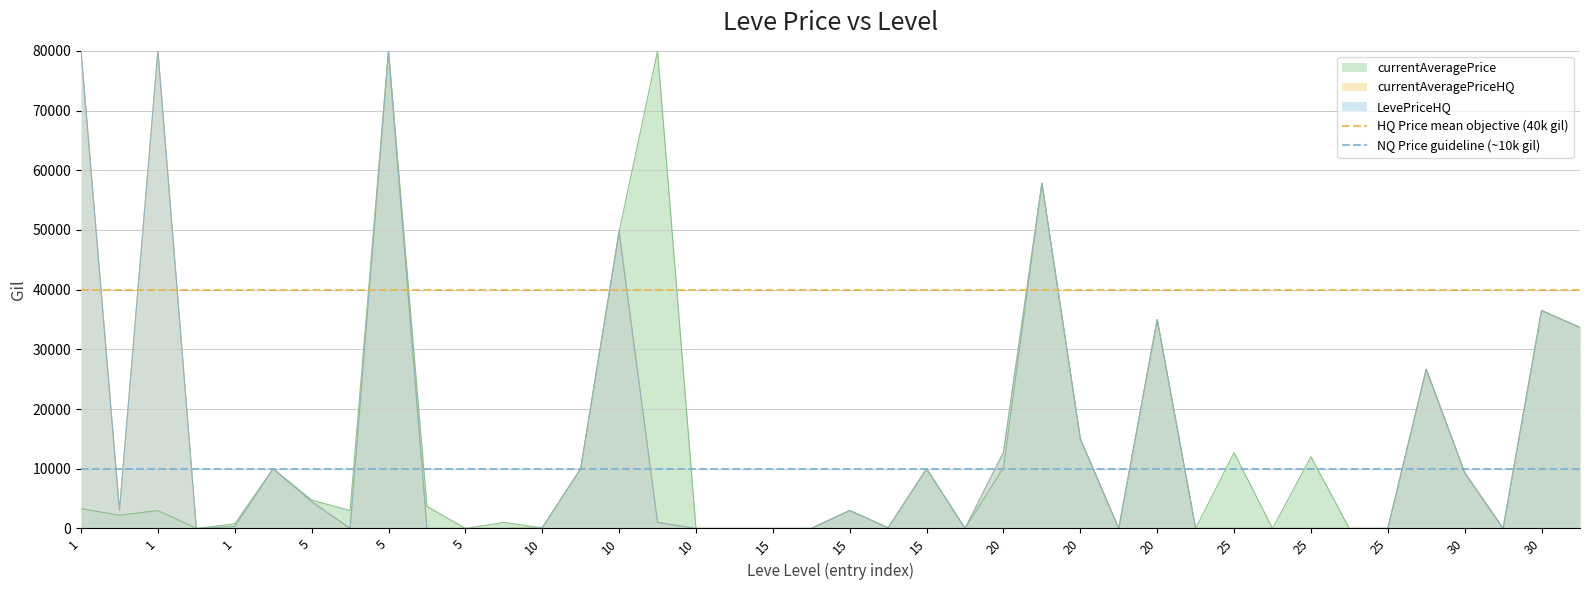

Is it true that NQ Price guideline (~10k gil) equals 10000 at 1?

True